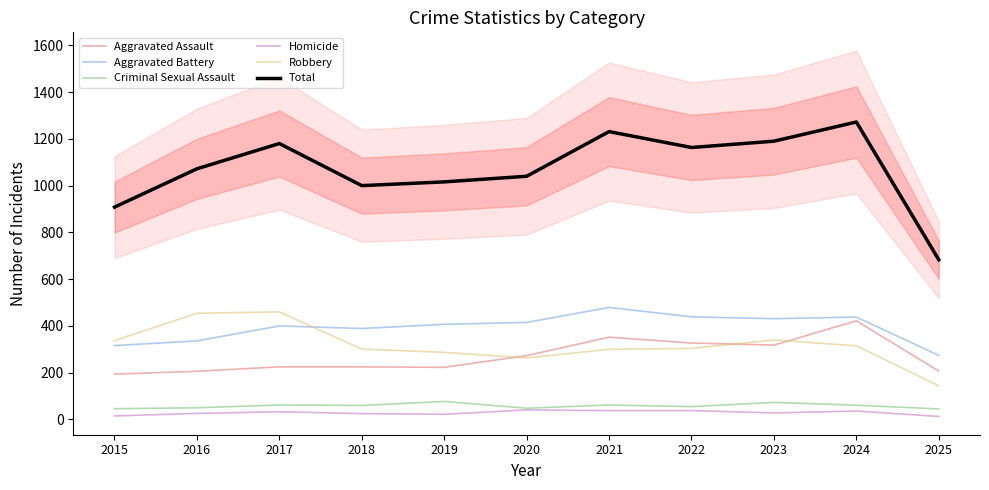

At how many categories does at least one series exceed 1011?

8